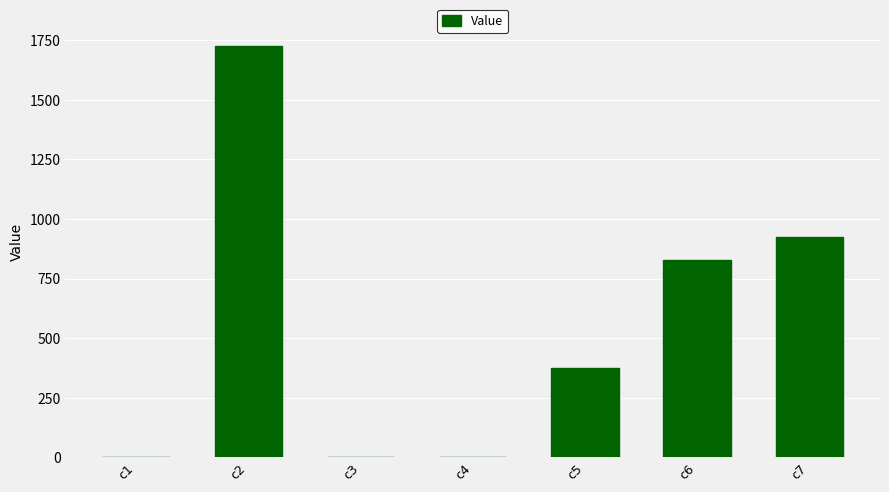

What is the sum of the values at c7 and c2?

2653.7